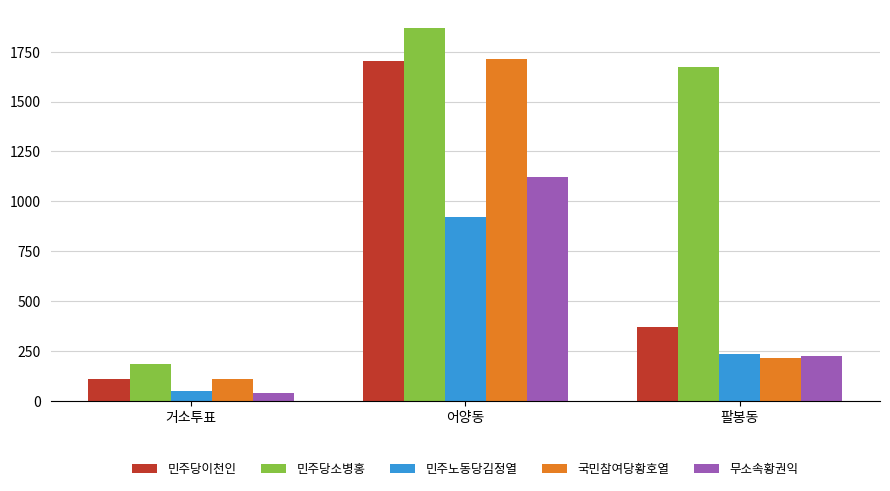

Reading left to right, transcribe all the data shown in this chart.

민주당이천인: 거소투표=110	어양동=1704	팔봉동=370
민주당소병홍: 거소투표=185	어양동=1867	팔봉동=1671
민주노동당김정열: 거소투표=52	어양동=921	팔봉동=234
국민참여당황호열: 거소투표=110	어양동=1711	팔봉동=218
무소속황권익: 거소투표=43	어양동=1120	팔봉동=228